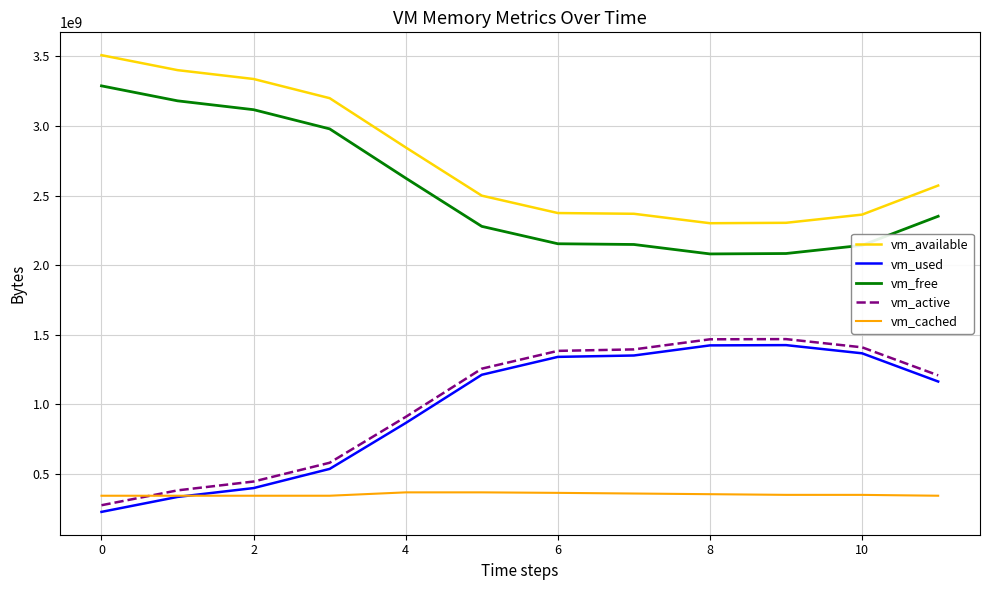

What is the smallest value displayed?

227274752